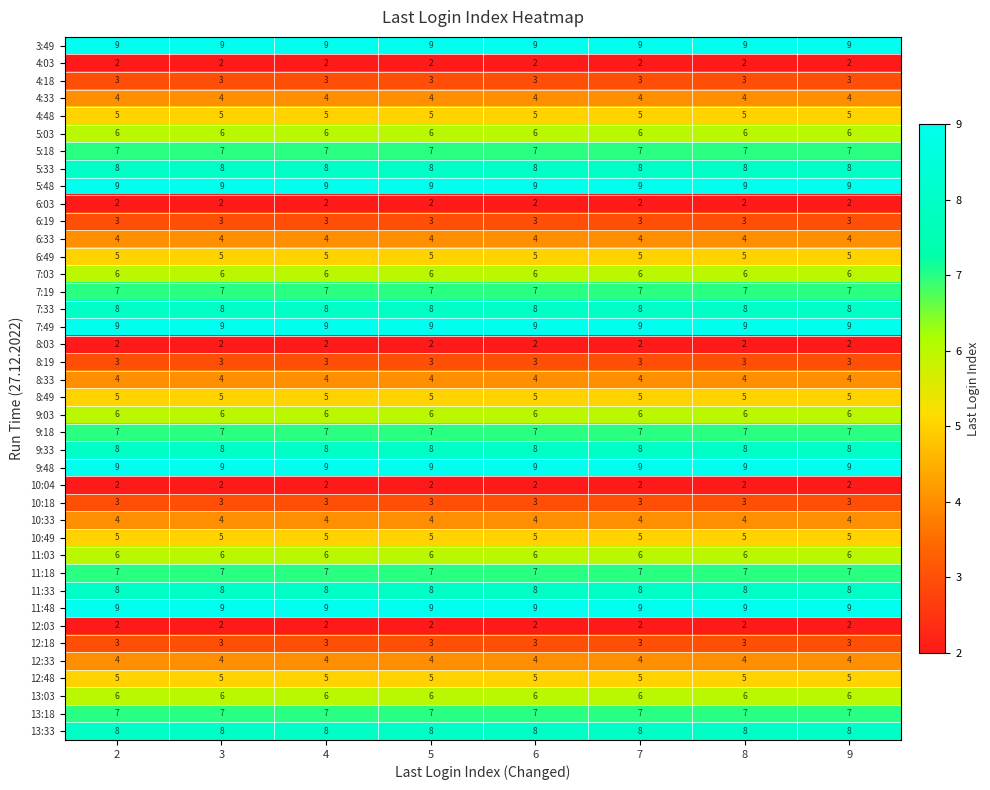

Is it true that 4:33 equals 6 at 3?

False